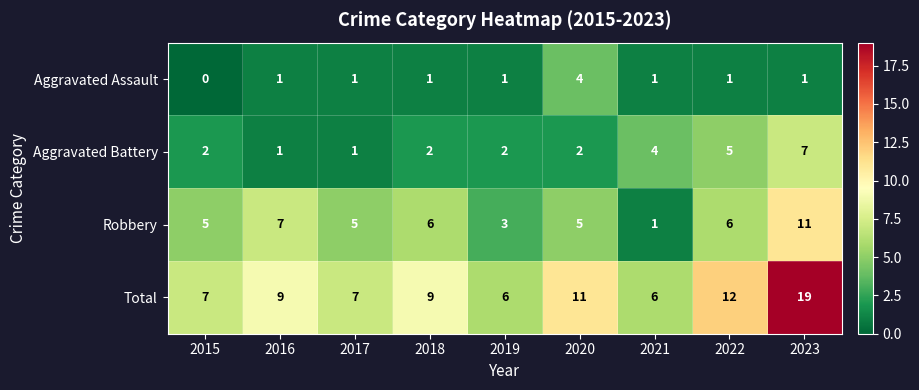

Which category has the lowest value across all series?

2015